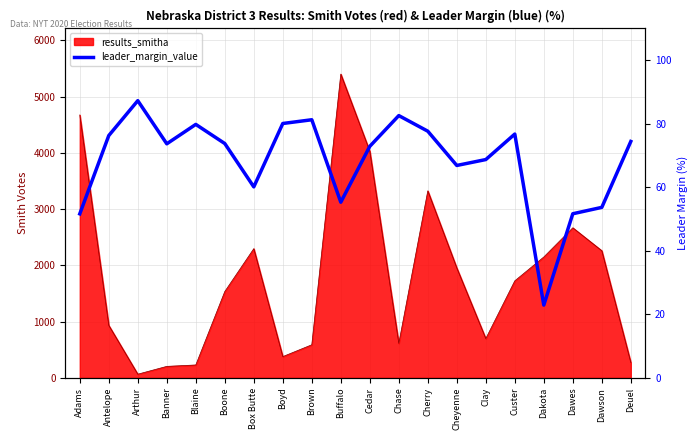

What is the label of the 17th point from the left?

Dakota